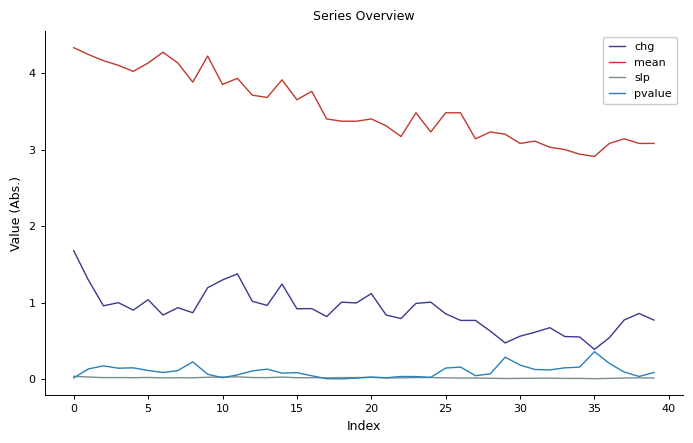

In pvalue, how many points are higher than both neighbors (excluding endpoints)?

10